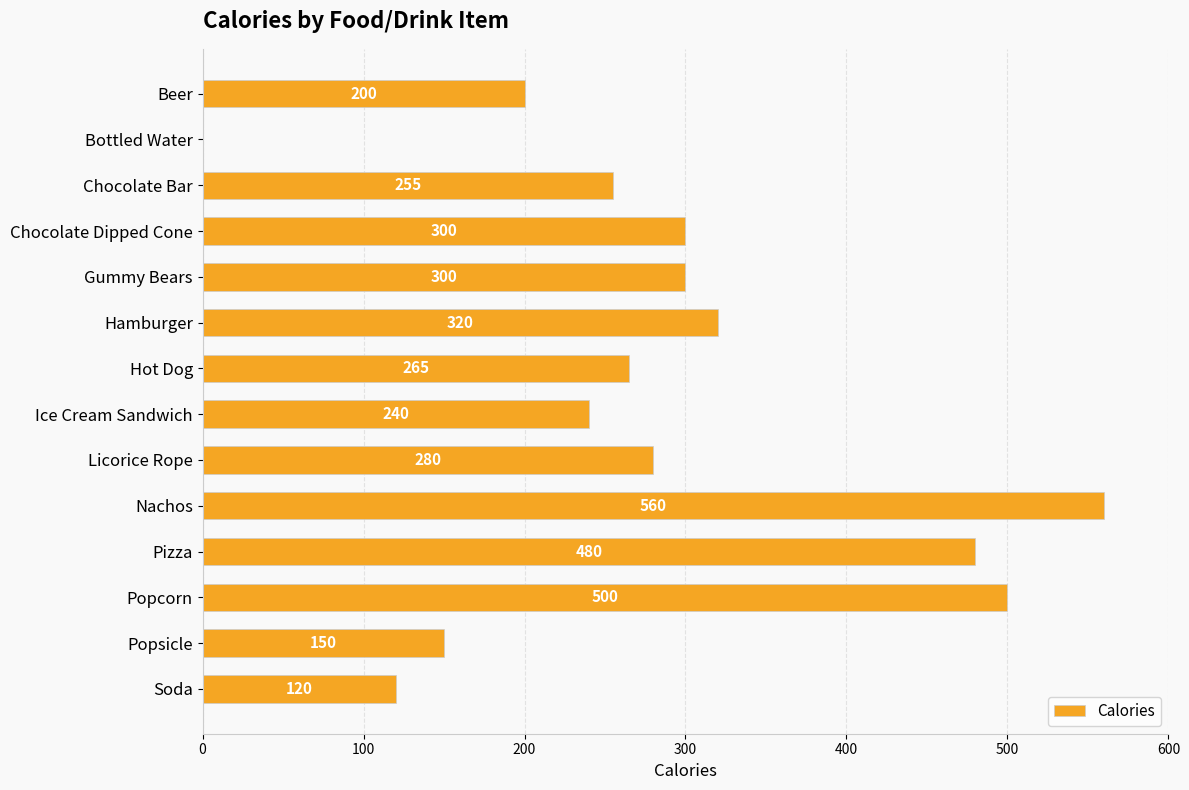

The chart shows a value of 280 at Licorice Rope. True or false?

True